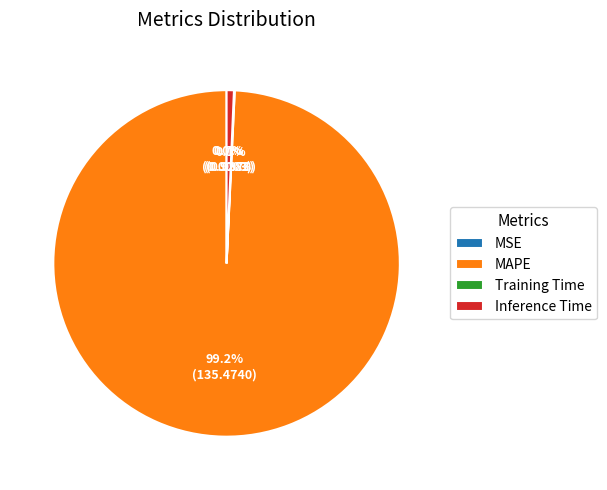

Does any single category account for the majority?

Yes